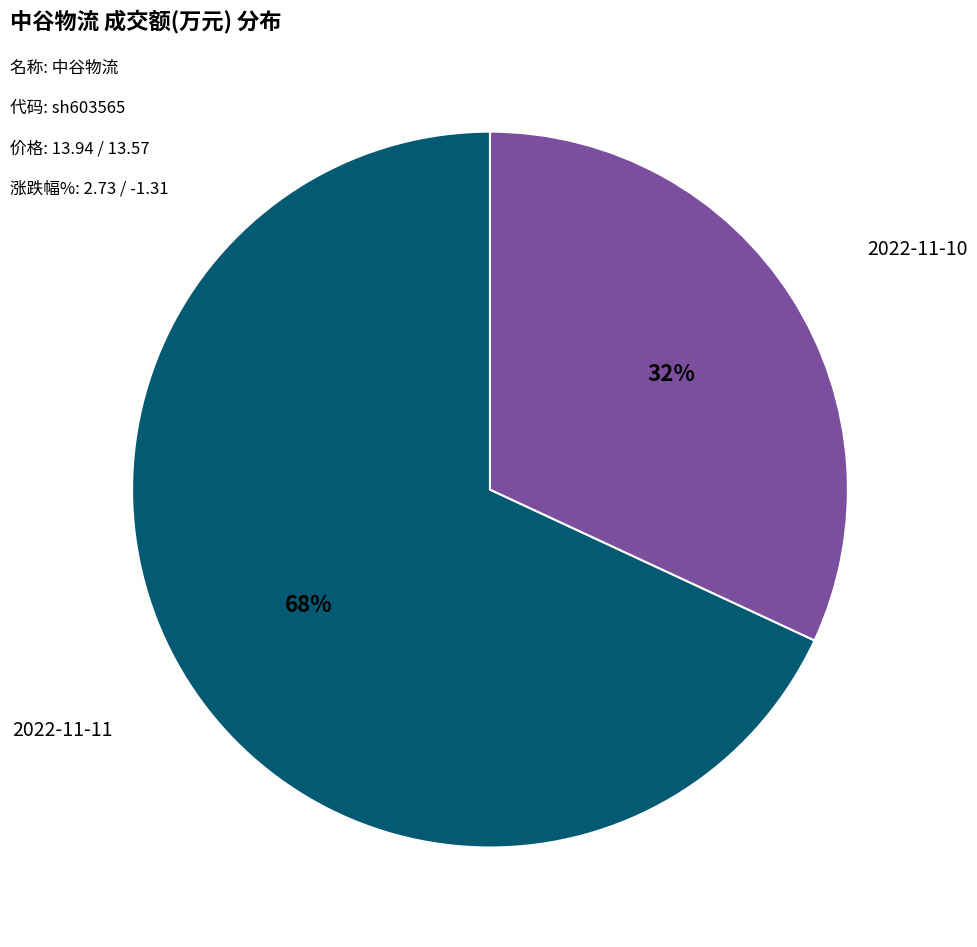

To the nearest percent, what is the difference between the largest and smallest slice percentages?

36%